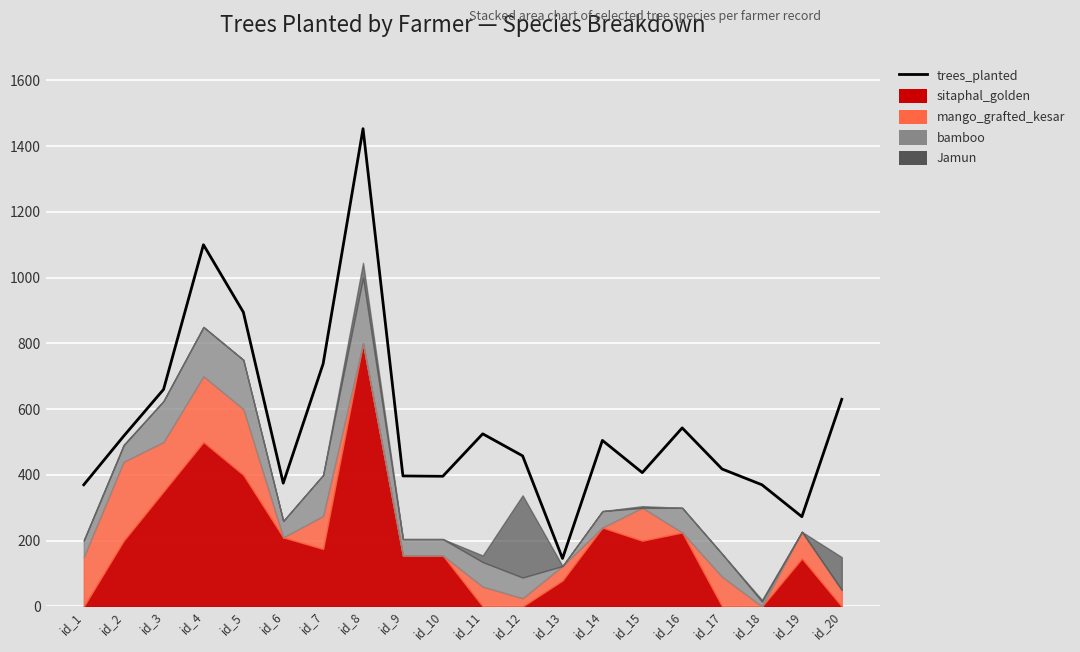

What is the difference between the maximum and second lowest values?

1180